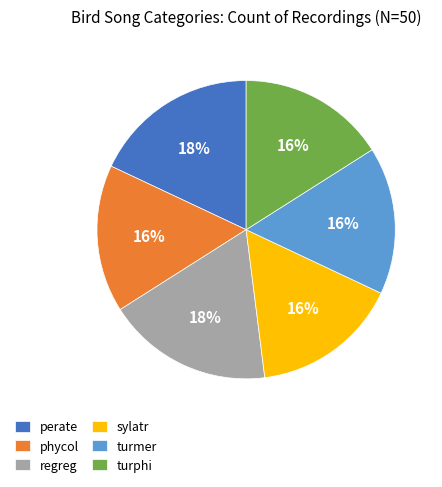

Is it true that phycol is 16% of the pie?

True